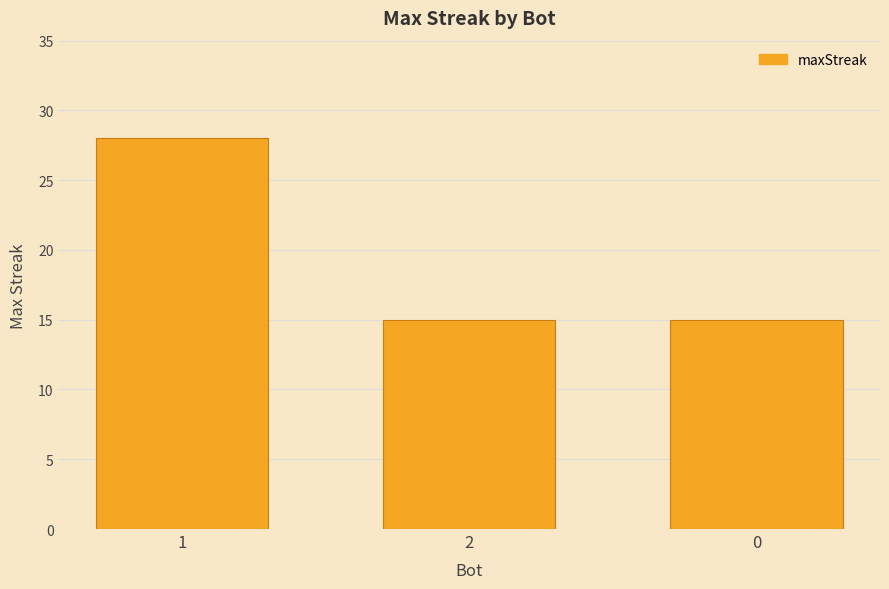

How many data points does each series have?

3